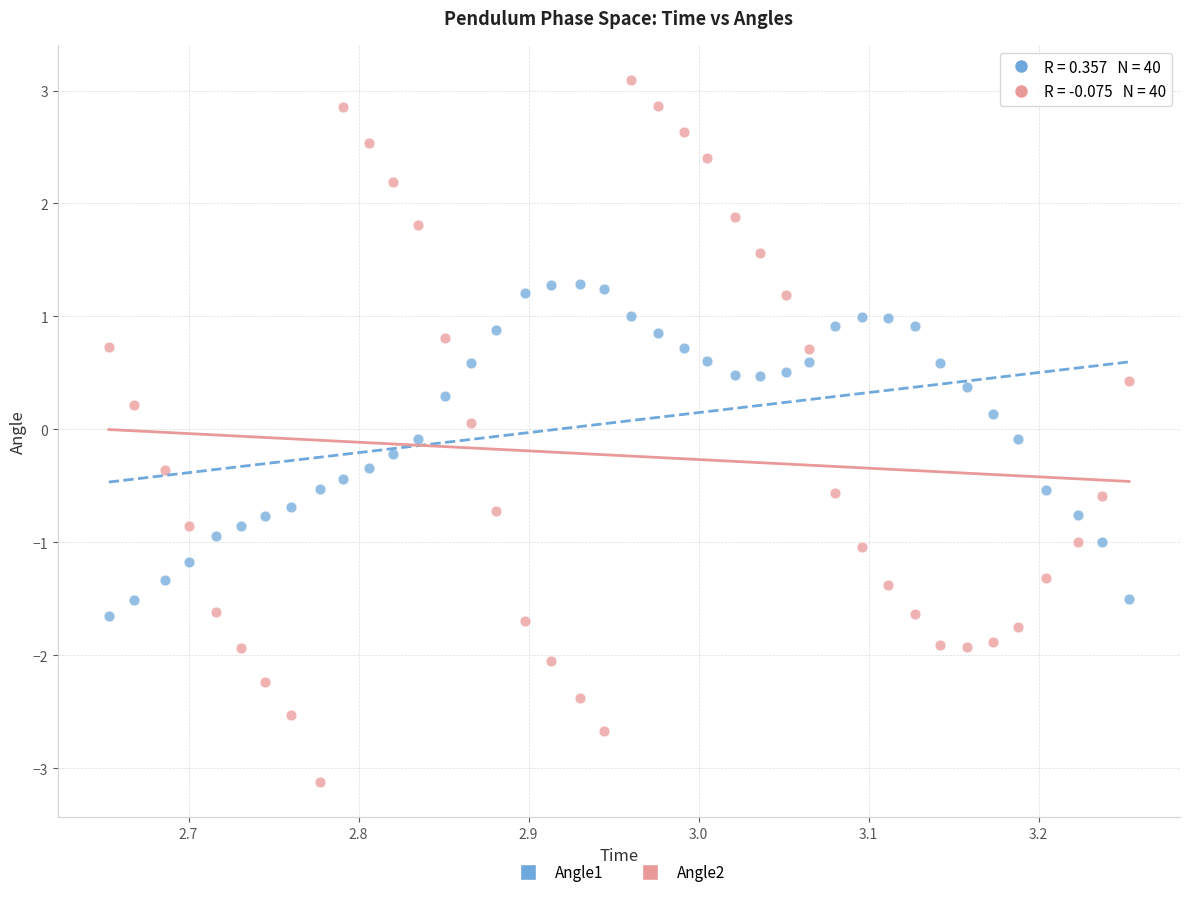

Across all data points, what is the range of Y values (max minus min)?

6.2